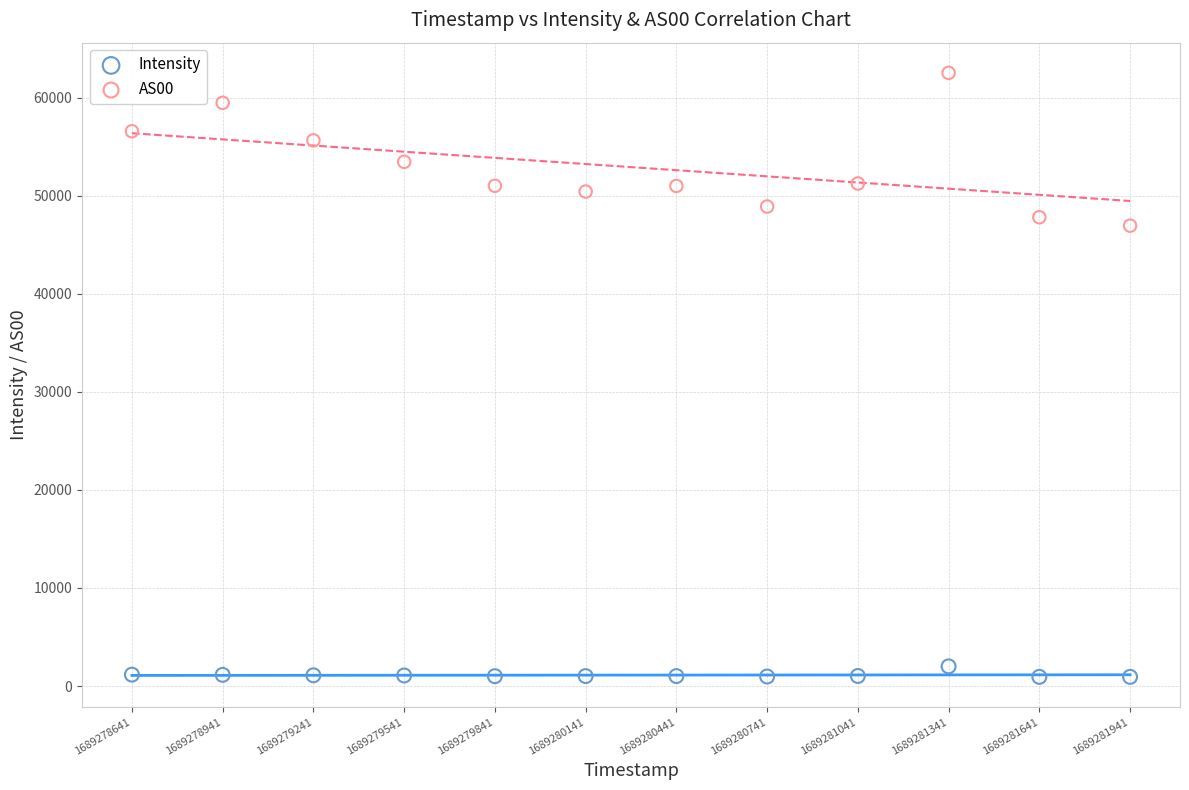

Which series reaches the minimum Y coordinate?

Intensity